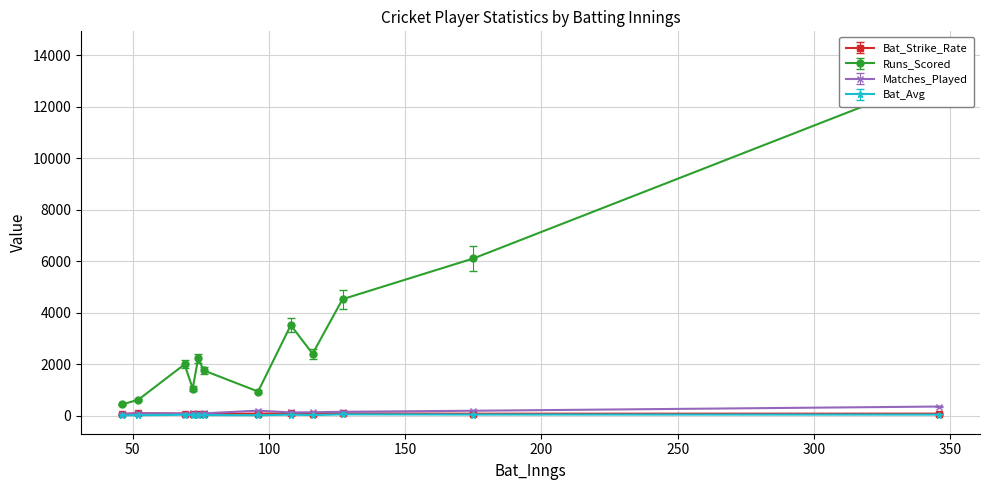

Between MG Johnson and SR Watson, which series saw the biggest shift?

Runs_Scored